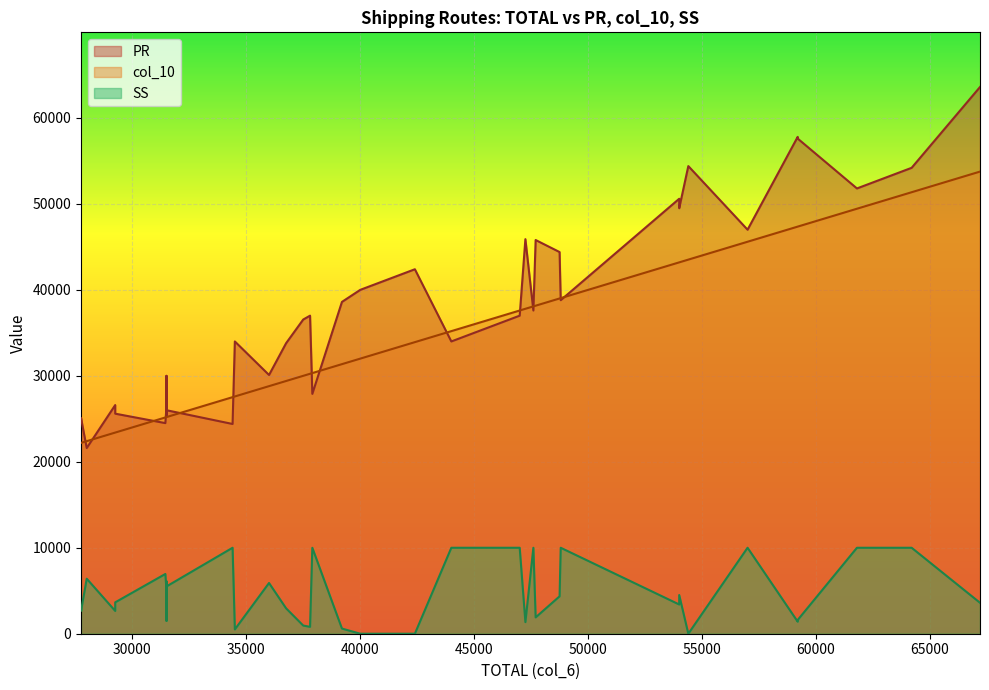

Which label corresponds to the largest value in the chart?

67200